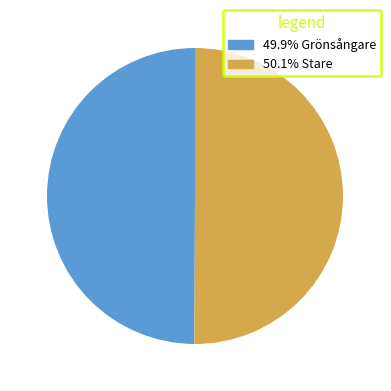

Count the number of slices in the pie.

2